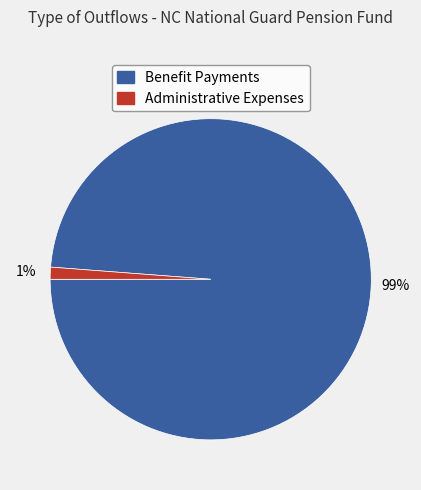

The Benefit Payments slice represents 91% of the pie. True or false?

False